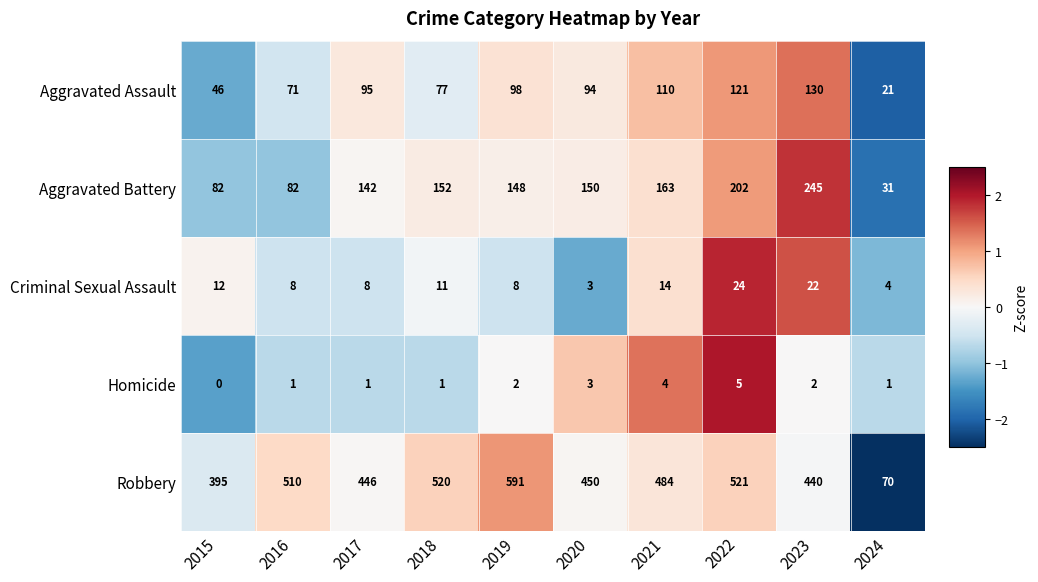

Which series has the largest total across all categories?

Robbery